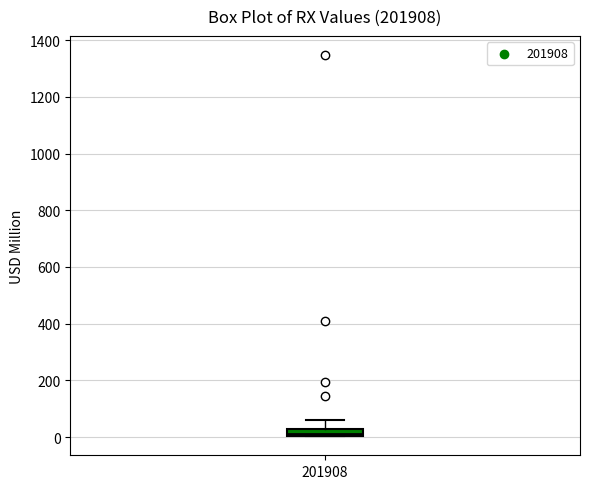

Where does the upper whisker of the box at x = 201908 end on the y-axis? The values are not printed on the chart, so give them approximately, as read against the axis.

60